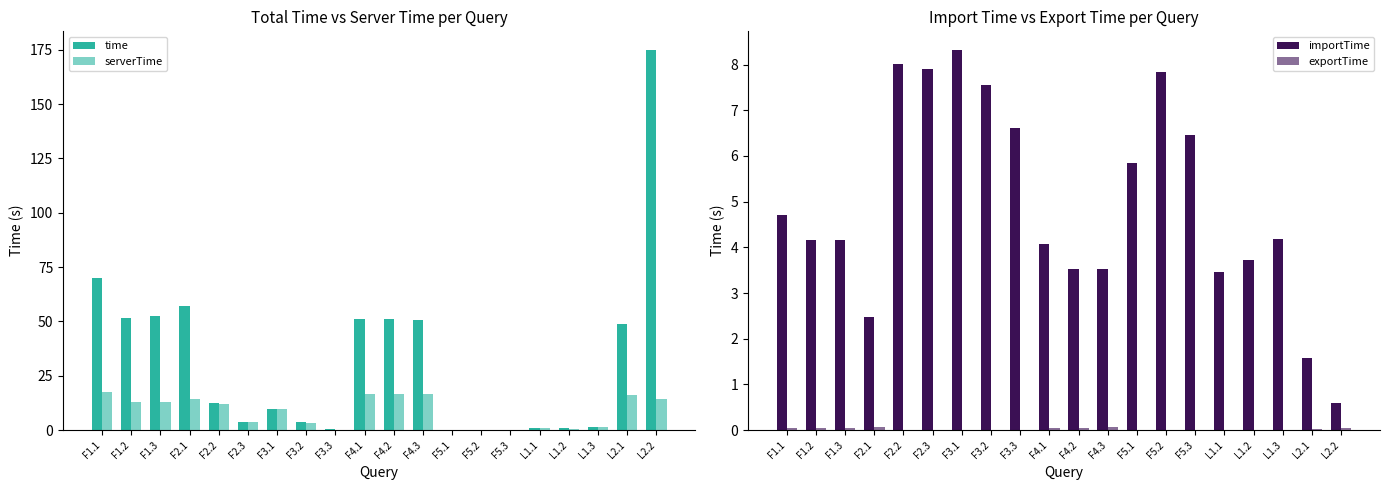

Which series has the widest spread of values?

time